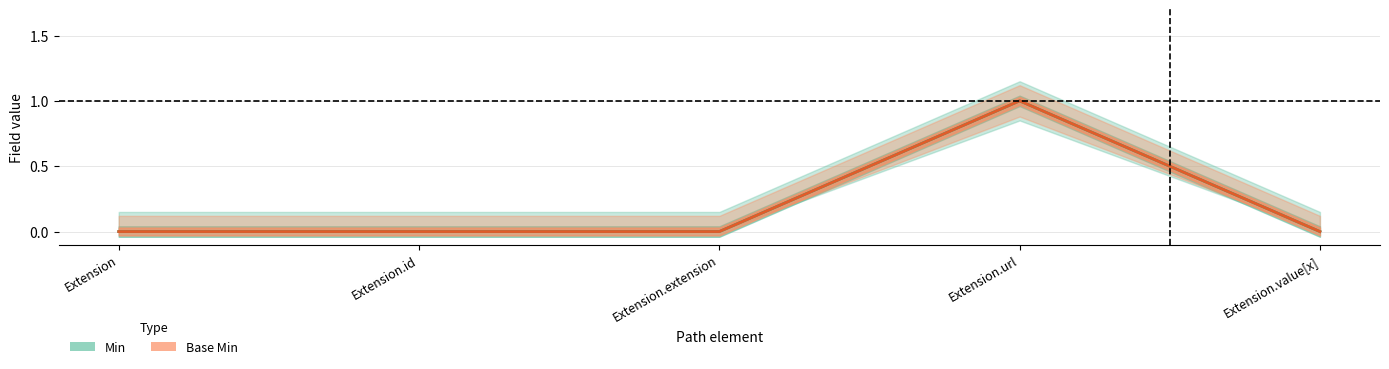

What are all the series names shown in the legend?

Min, Base Min